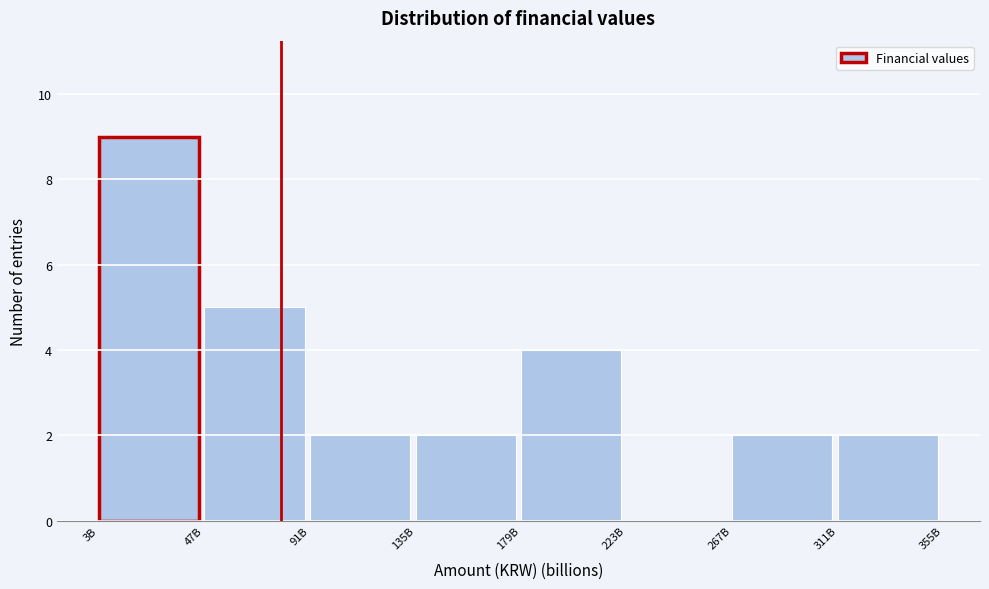

Reading right to left, transcribe all the data shown in this chart.

311B=2	267B=2	223B=0	179B=4	135B=2	91B=2	47B=5	3B=9